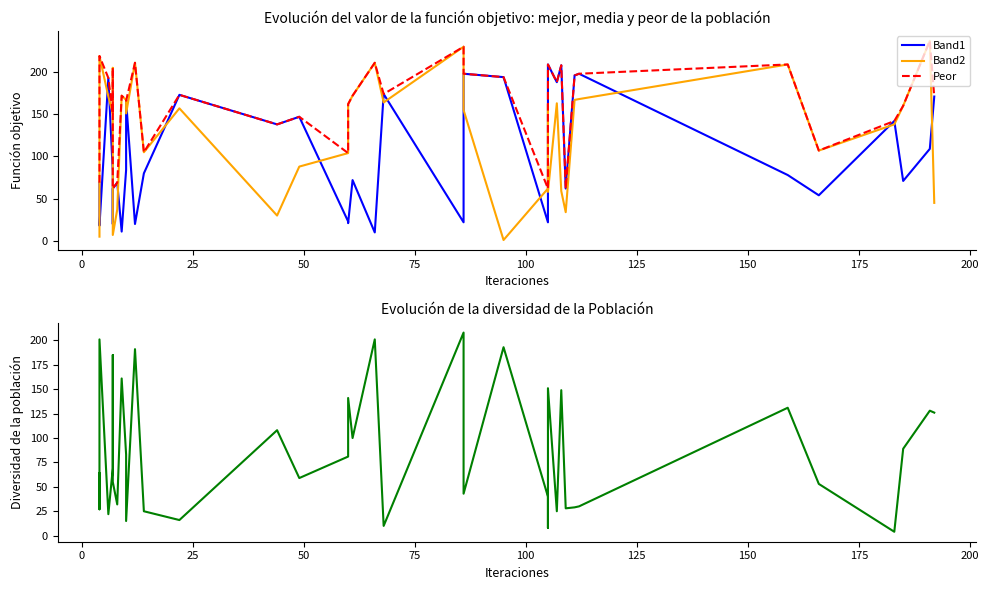

Reading left to right, transcribe all the data shown in this chart.

Band1: 69	69	69	30	18	193	82	20	62	69	11	84	166	20	80	173	138	147	23	21	72	10	174	22	198	194	22	170	209	188	208	62	196	198	78	54	142	71	109	171
Band2: 5	42	131	172	219	171	151	205	7	37	172	167	151	211	105	157	30	88	104	162	172	211	164	230	155	1	62	162	58	163	59	34	167	168	209	107	138	160	237	45
Peor: 69	69	131	172	219	193	151	205	62	69	172	167	166	211	105	173	138	147	104	162	172	211	174	230	198	194	62	170	209	188	208	62	196	198	209	107	142	160	237	171
Diversidad: 64	27	62	142	201	22	69	185	55	32	161	83	15	191	25	16	108	59	81	141	100	201	10	208	43	193	40	8	151	25	149	28	29	30	131	53	4	89	128	126